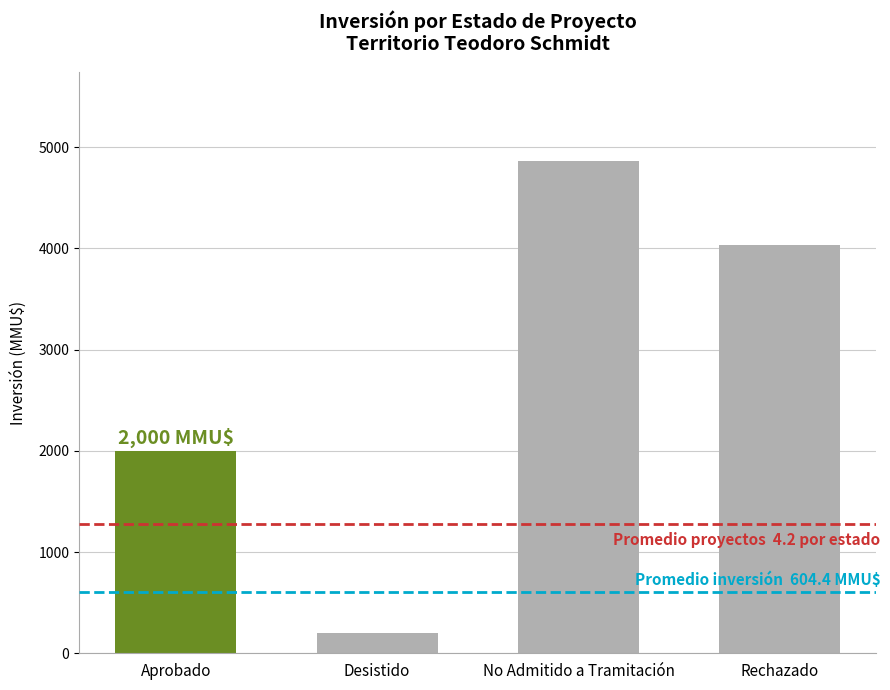

How many data points are less than 4030?

2